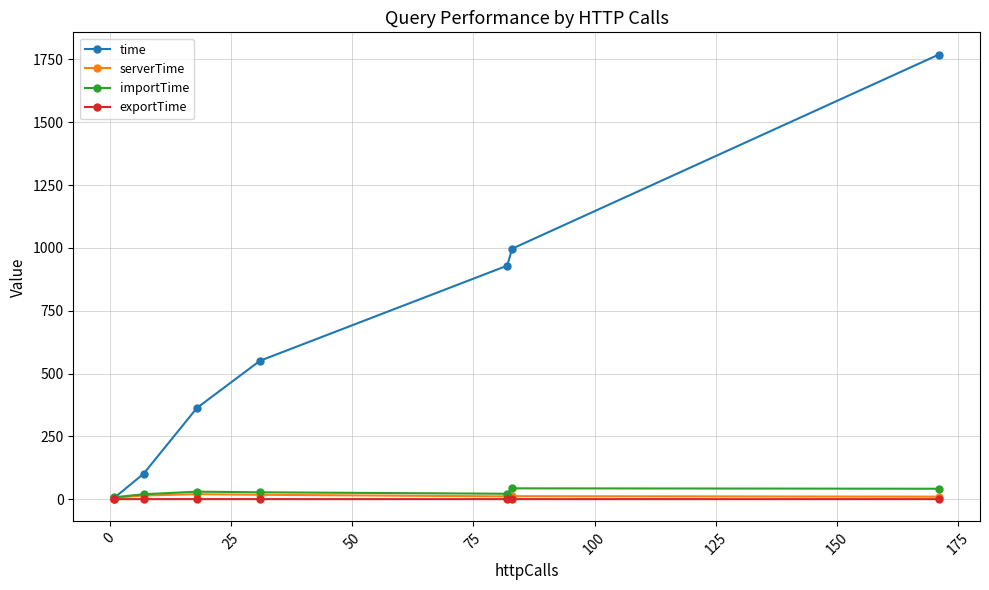

How many series are shown in this chart?

4